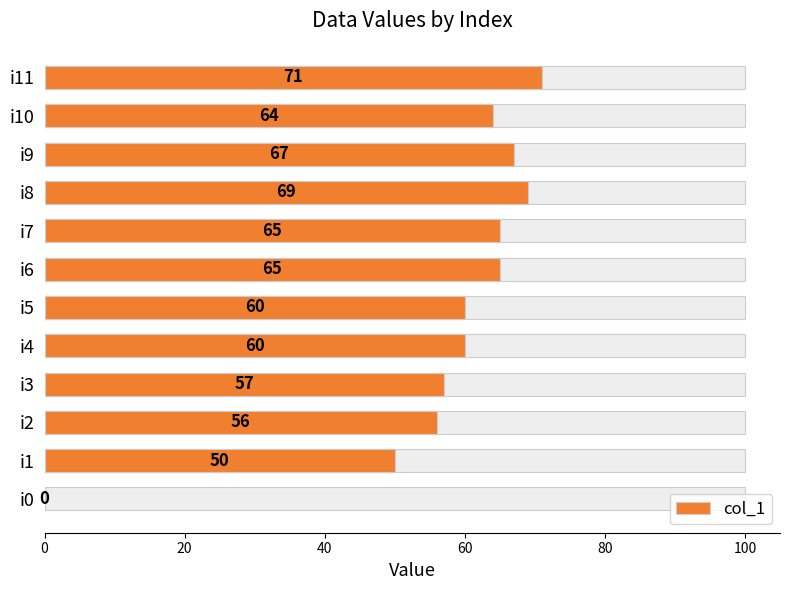

What is the ratio of the value at 7 to the value at 60?

1.1